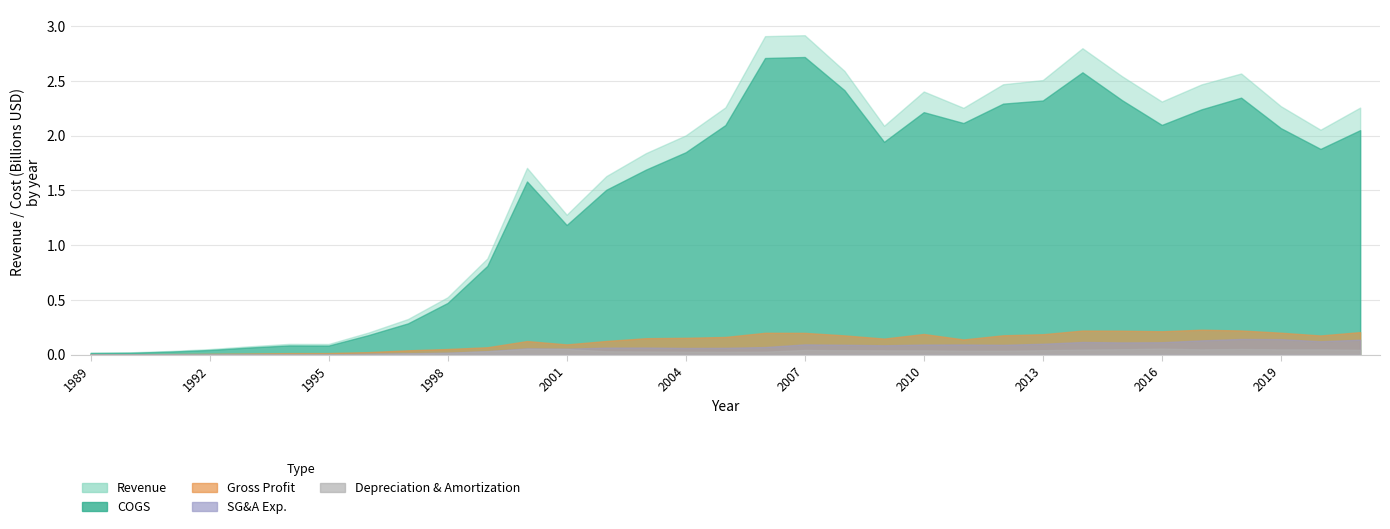

Where is the first local maximum for Depreciation?

2000